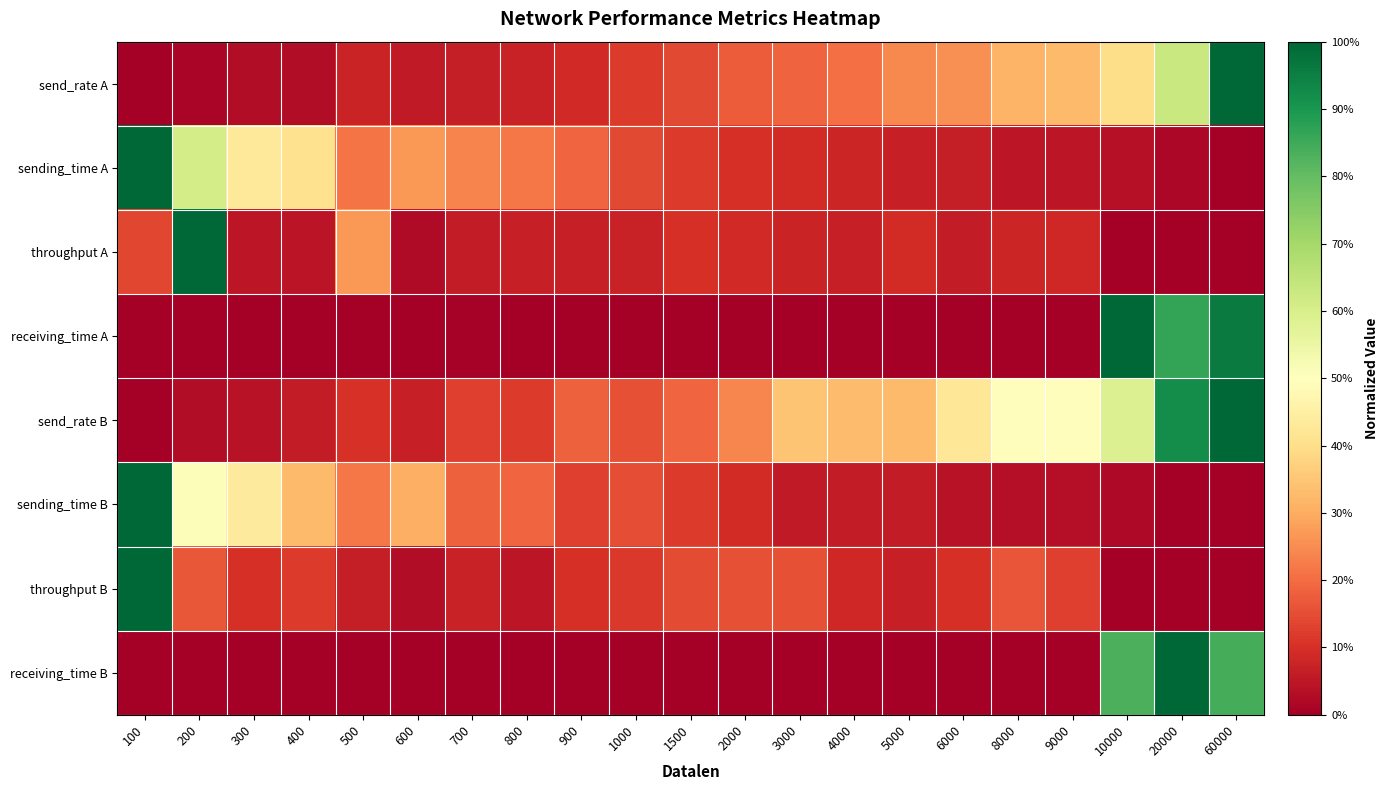

Between 60000 and 1500, which is larger?

60000